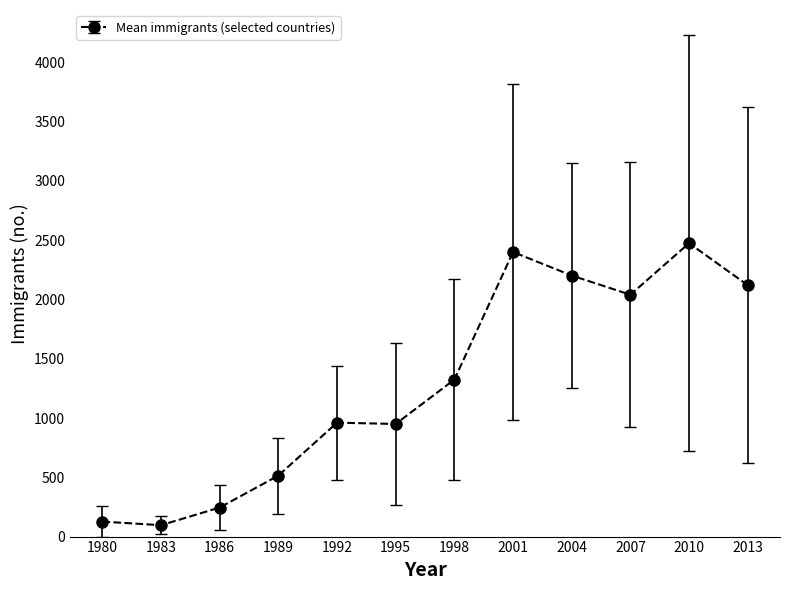

True or false: the data shows 221.3 at 1989.

False